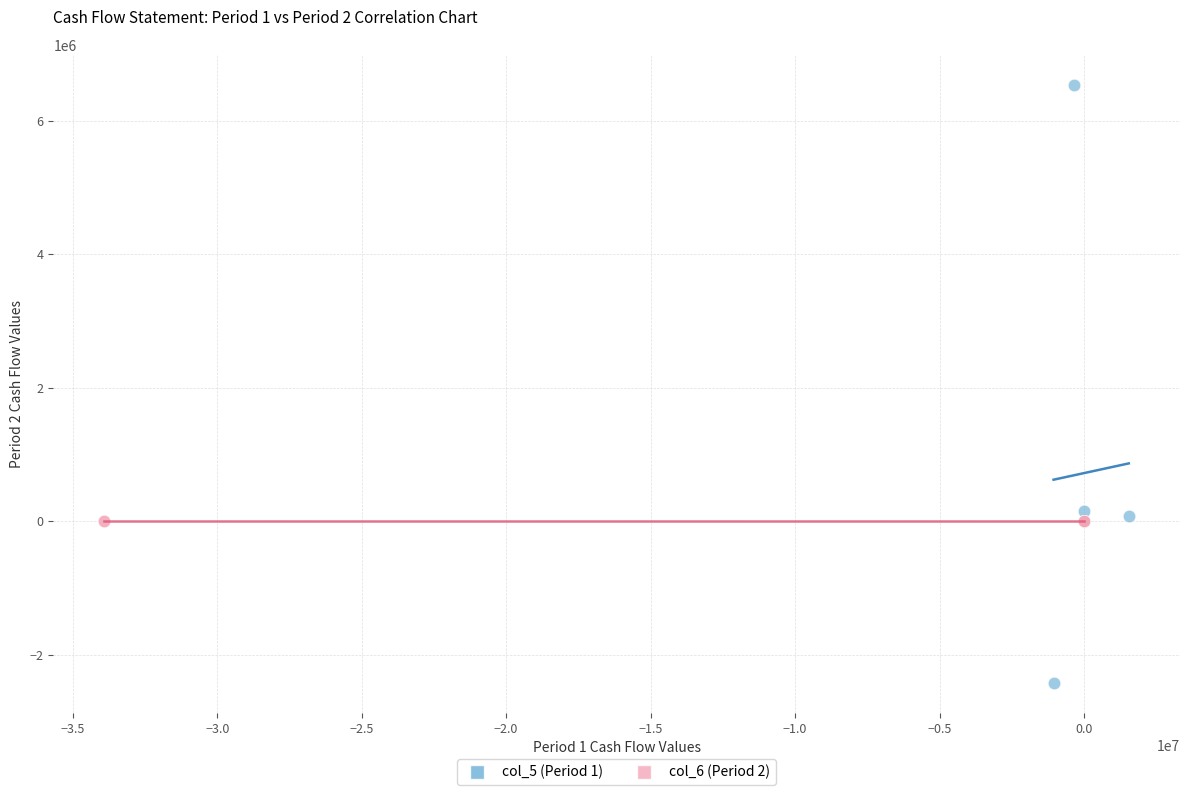

Which series contains the lowest Y value?

col_5 (Period 1)